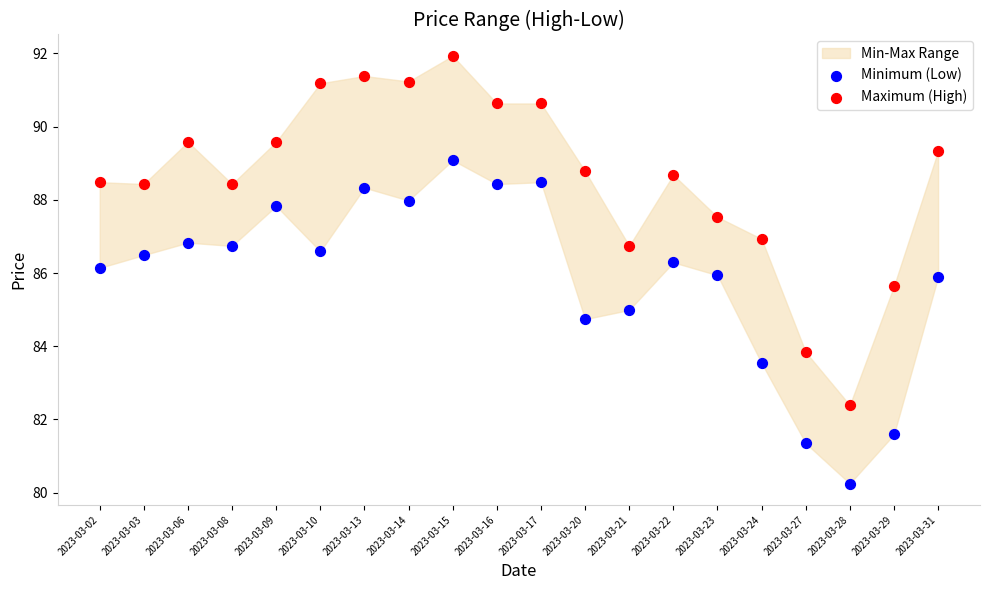

Which series has the widest spread of Y values?

Maximum (High)